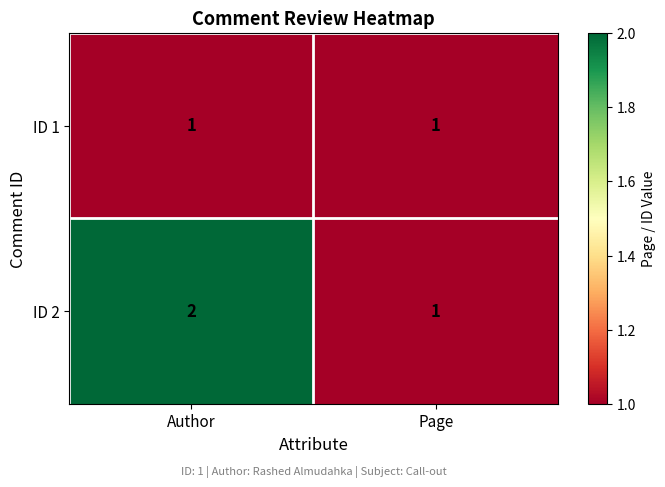

Reading left to right, what are all the values shown in this chart?

ID 1: Author=1	Page=1
ID 2: Author=2	Page=1